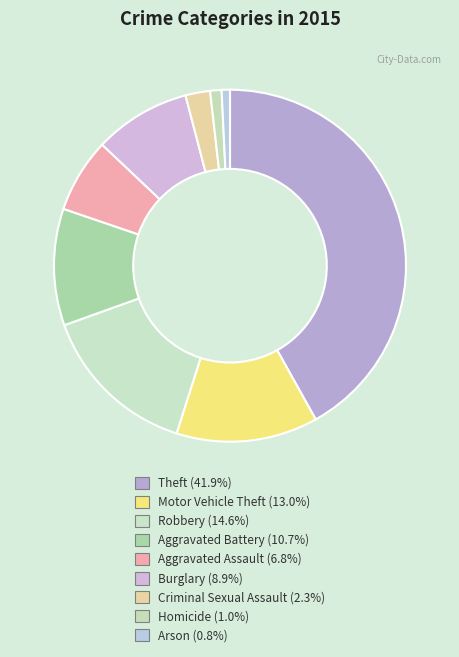

What is the total percentage of Theft and Arson?

42.7%